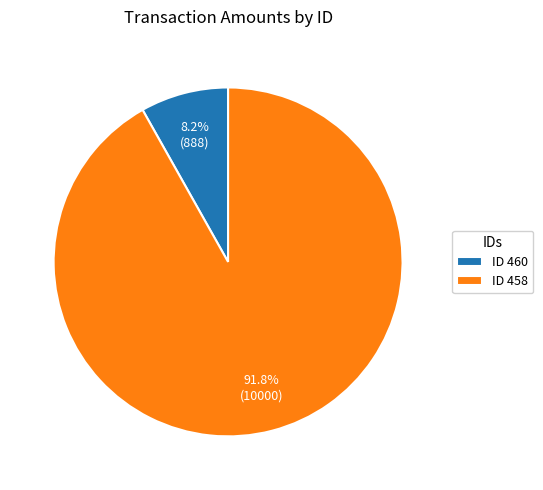

To the nearest percent, what is the average slice percentage?

50%